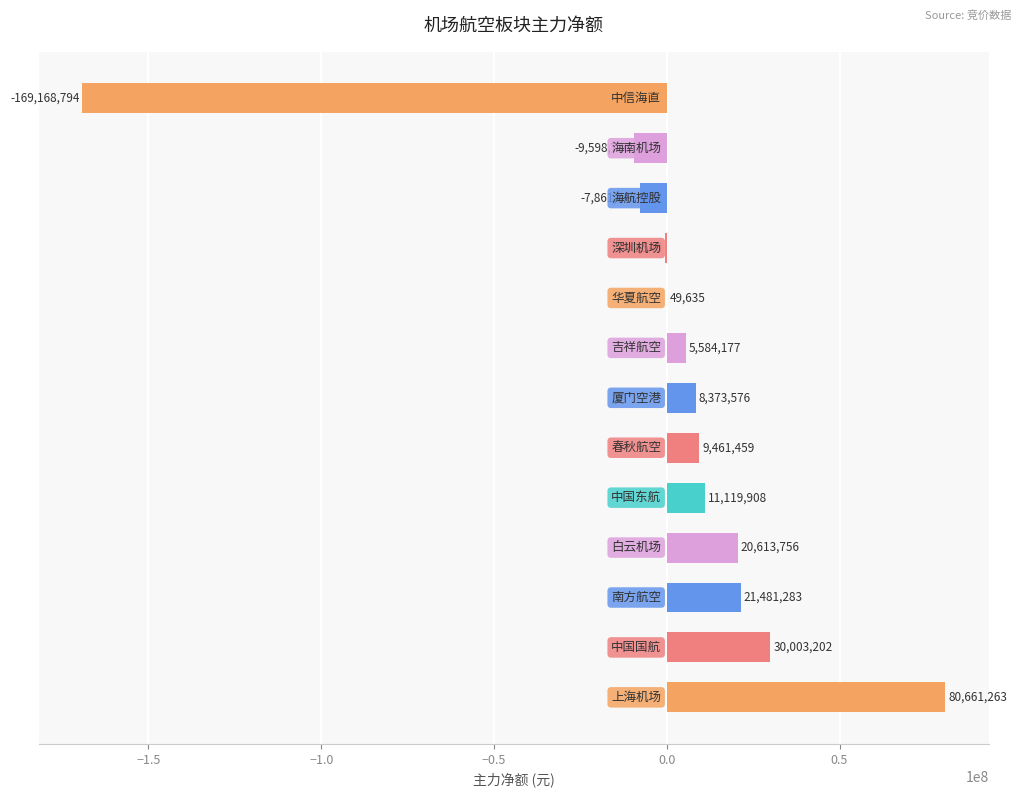

What is the maximum value shown in the chart?

80661263